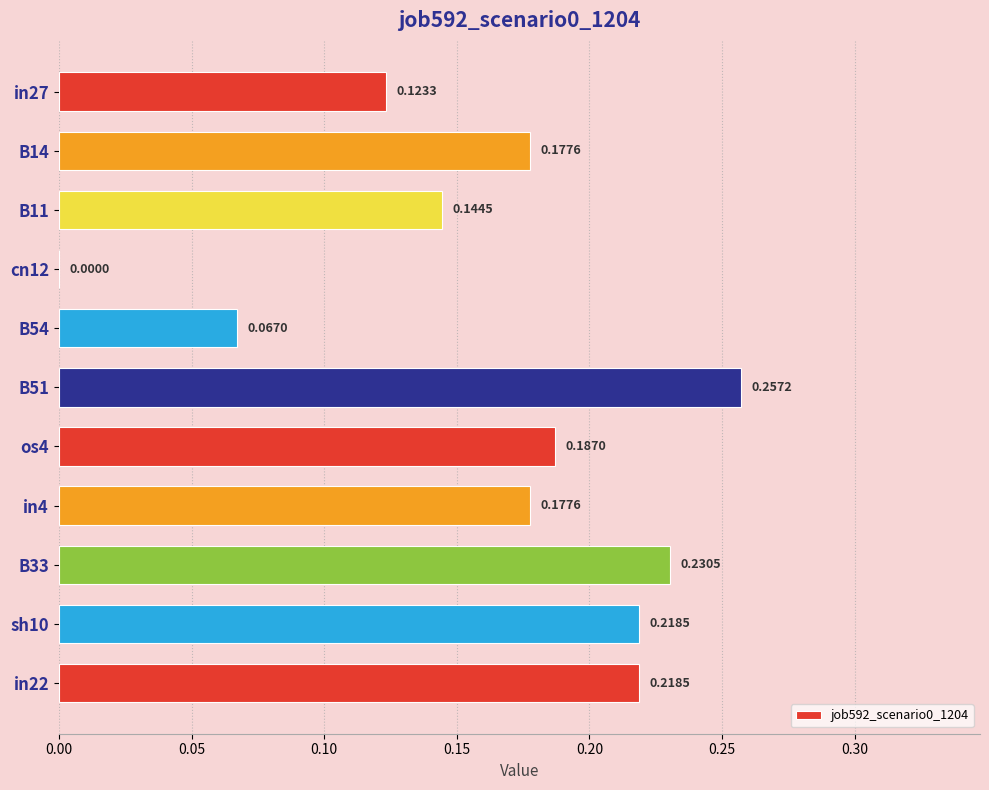

Are the bars horizontal?

Yes